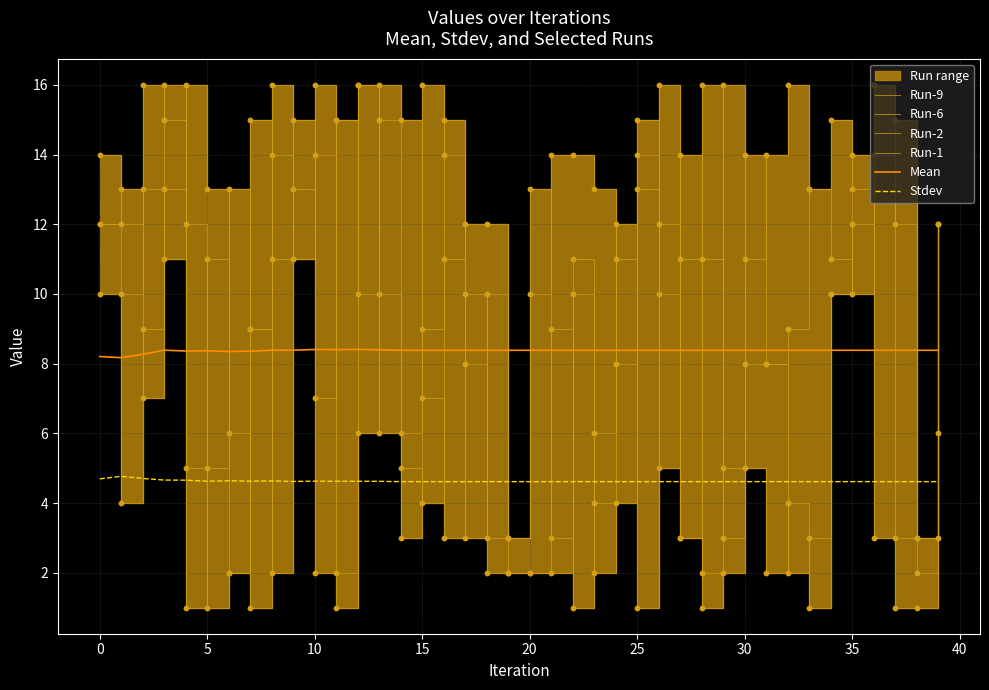

What is the total value across all series at 10?

68.0